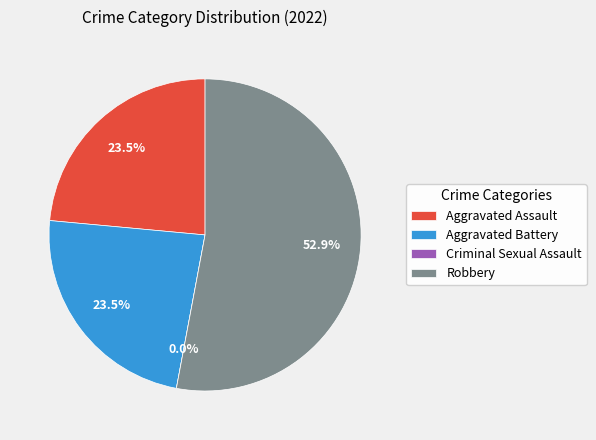

What is the largest slice in the pie chart?

Robbery